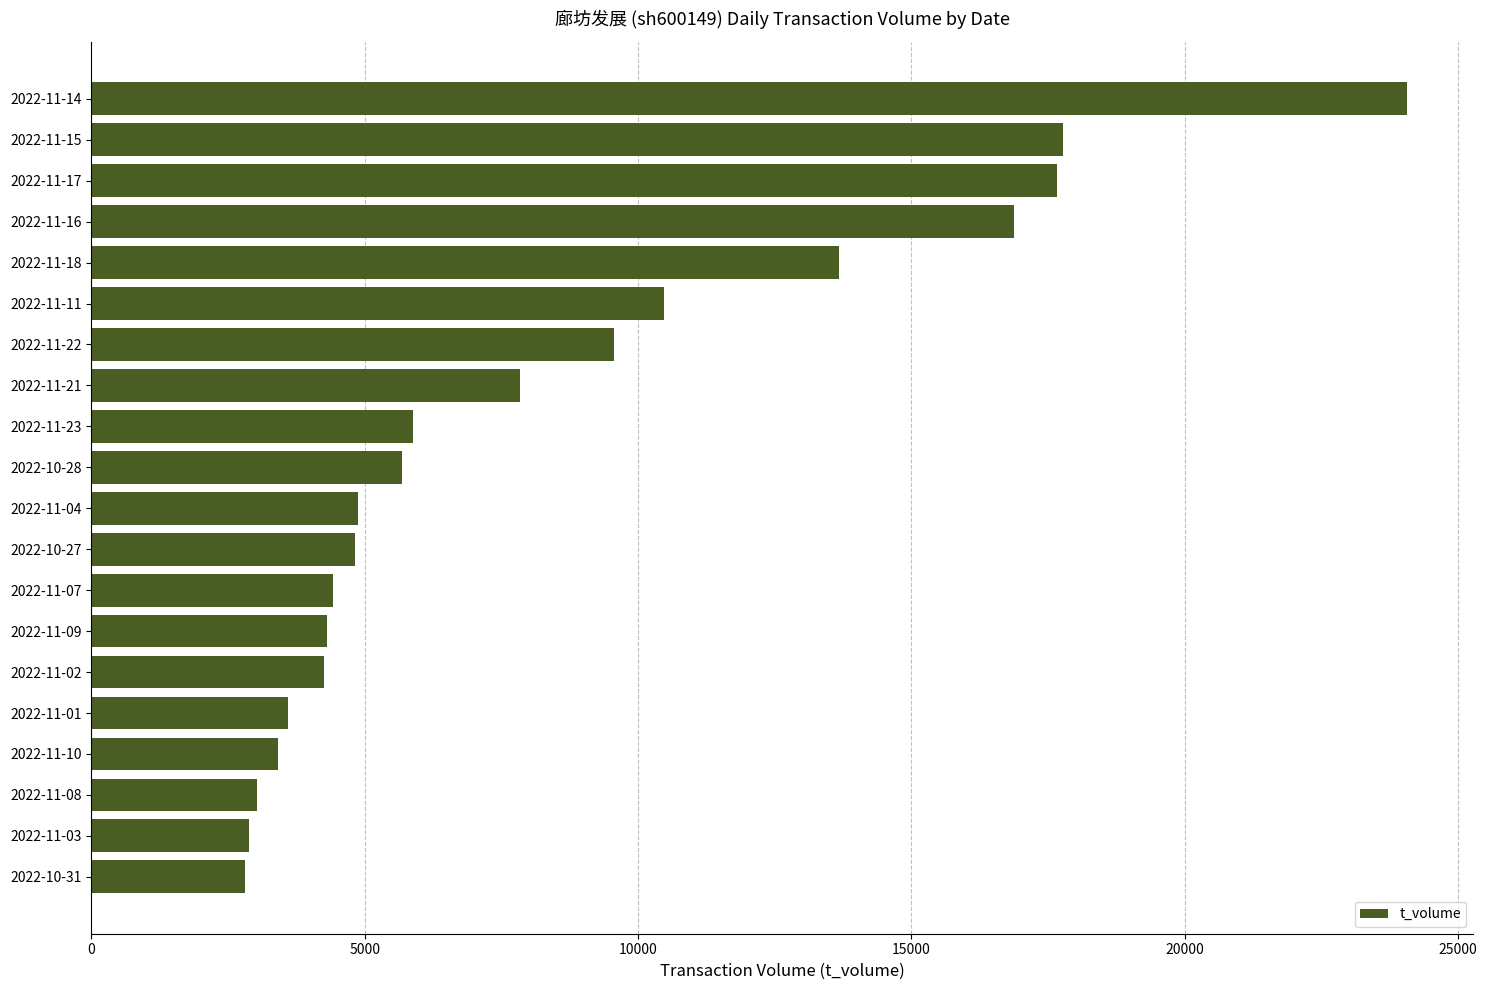

What is the greatest value displayed?

24072